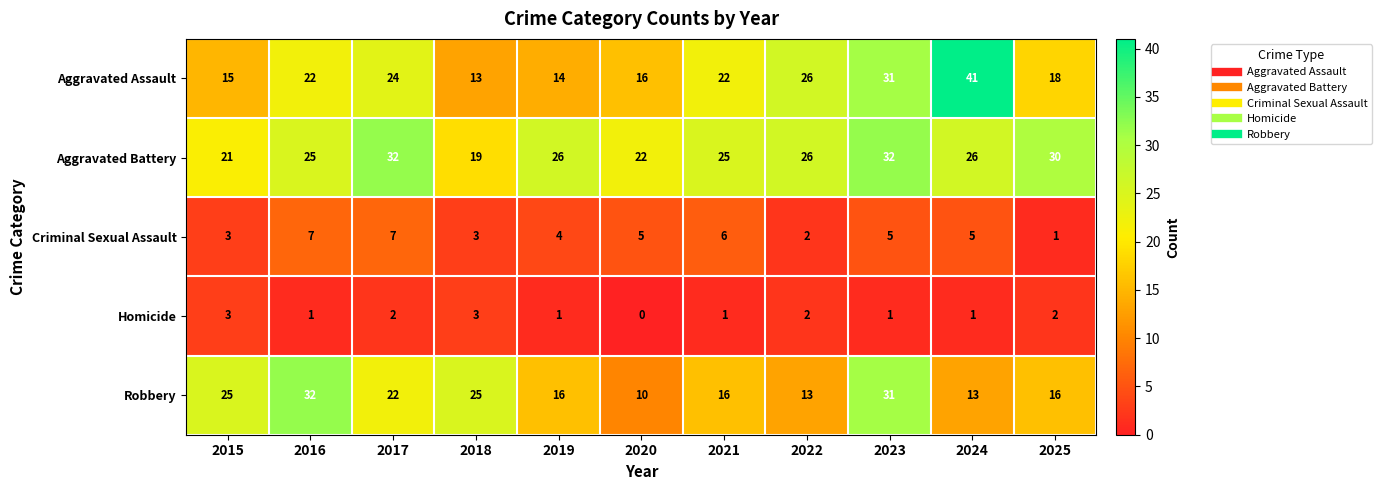

What is the sum of all Aggravated Battery values?

284